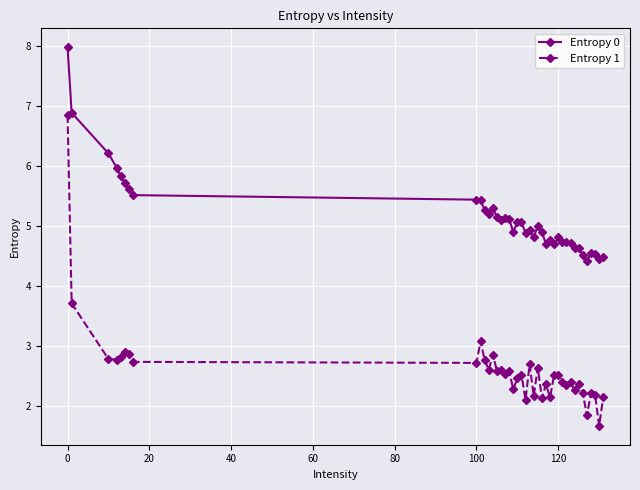

True or false: Entropy 1 and Entropy 0 cross at least once.

False